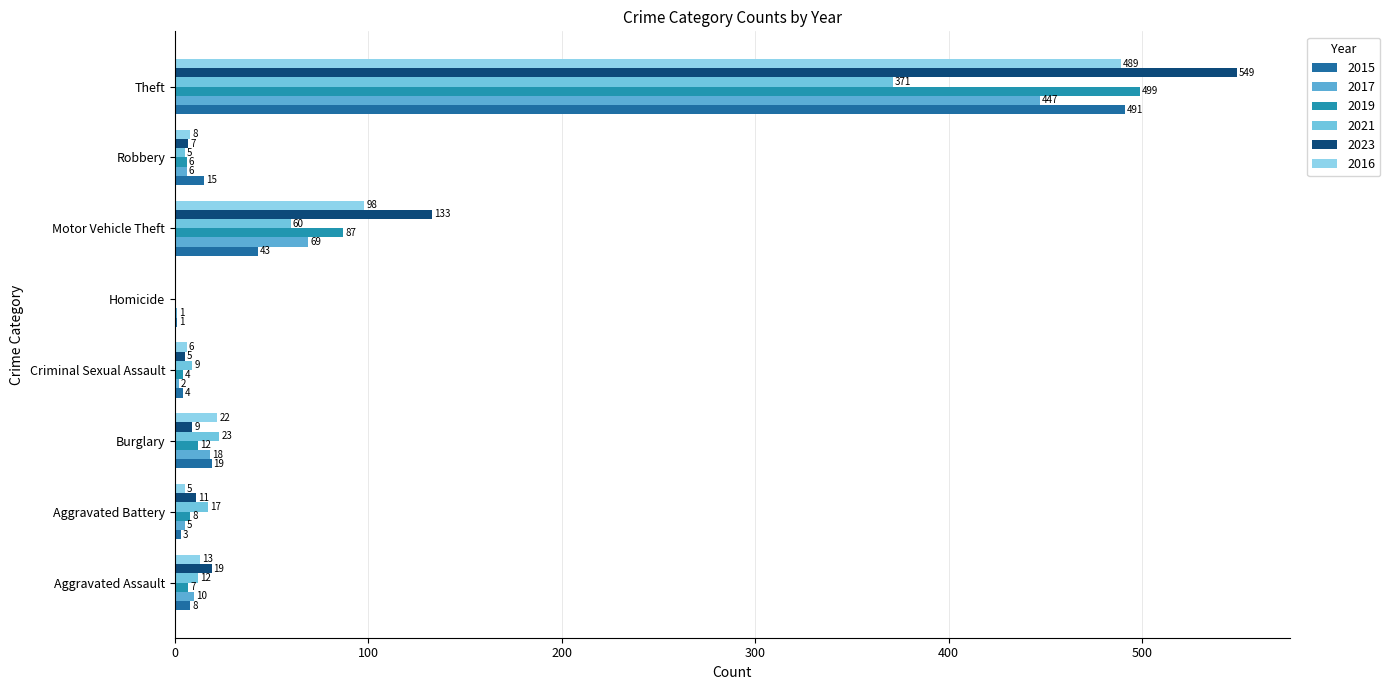

Is the value of 2023 at Aggravated Battery greater than the value of 2016 at Robbery?

Yes